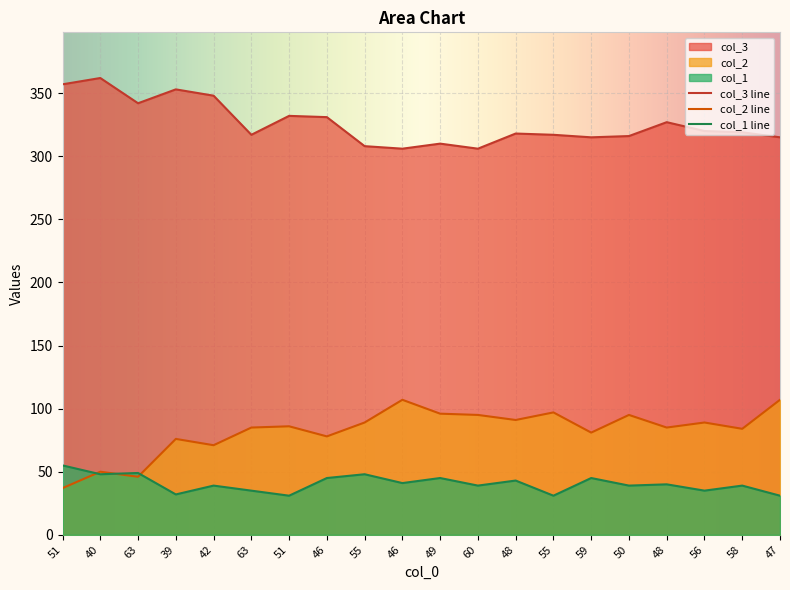

What is the label of the 6th point from the left?

63